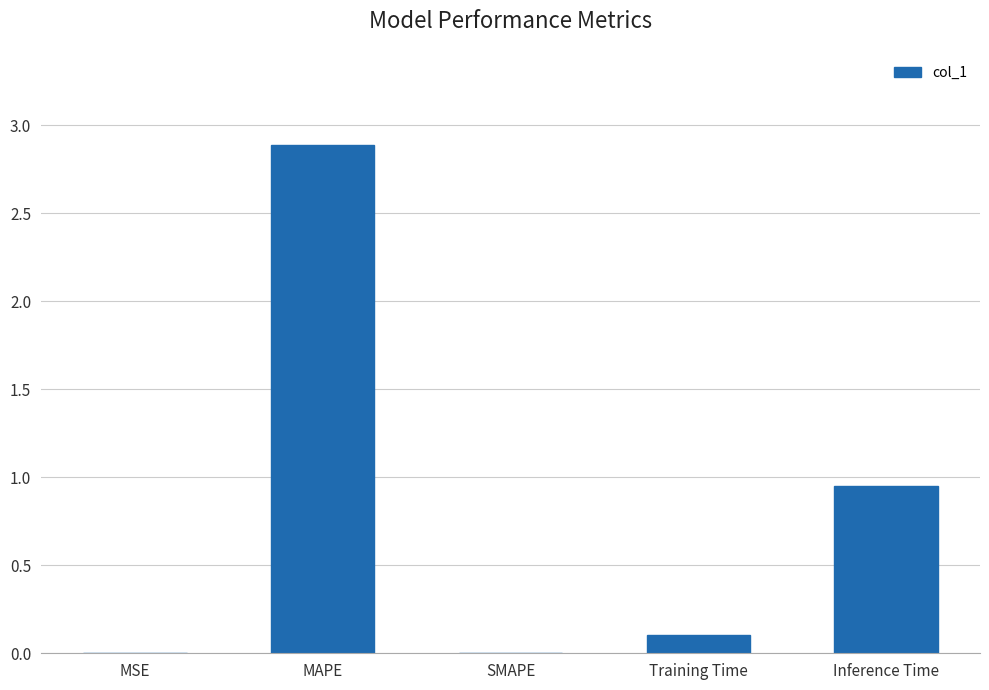

True or false: the data shows 0.0 at SMAPE.

True